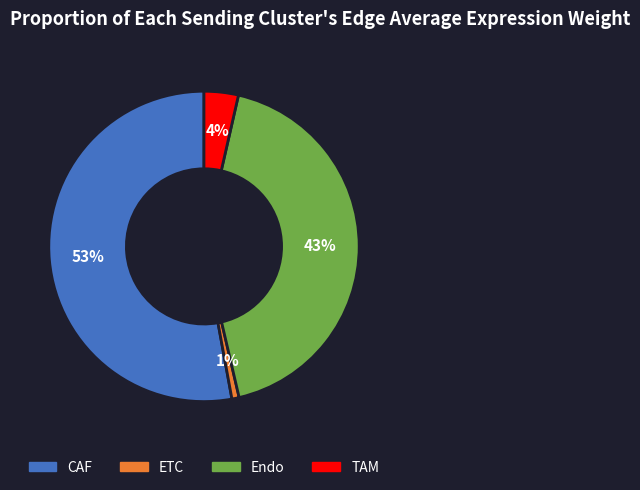

To the nearest percent, what is the average slice percentage?

25%